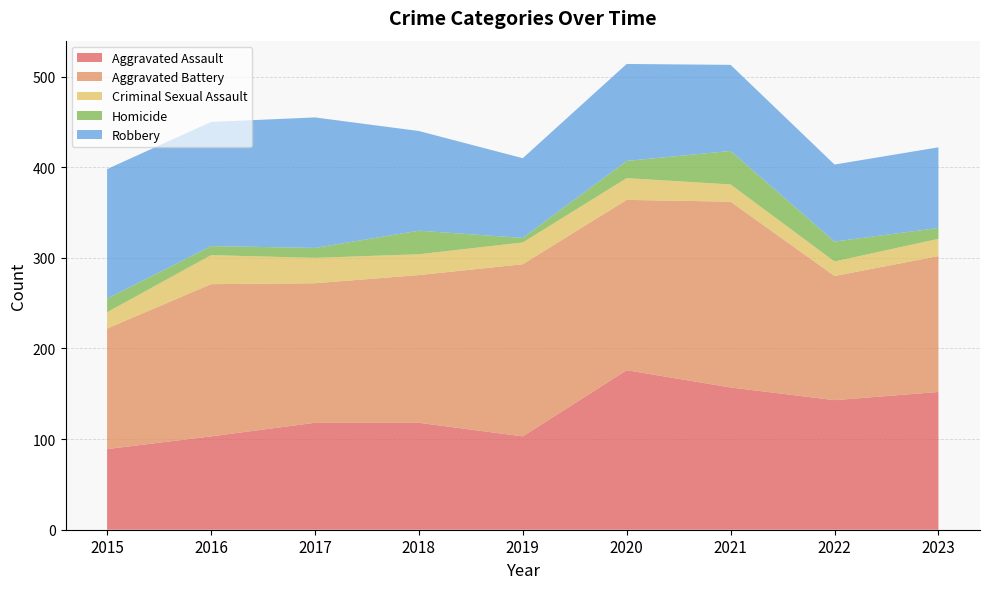

Reading right to left, transcribe all the data shown in this chart.

Aggravated Assault: 2023=152	2022=143	2021=157	2020=176	2019=103	2018=118	2017=118	2016=103	2015=89
Aggravated Battery: 2023=150	2022=137	2021=205	2020=188	2019=190	2018=163	2017=154	2016=168	2015=133
Criminal Sexual Assault: 2023=19	2022=16	2021=19	2020=24	2019=24	2018=23	2017=28	2016=32	2015=18
Homicide: 2023=12	2022=22	2021=37	2020=19	2019=5	2018=26	2017=11	2016=10	2015=15
Robbery: 2023=89	2022=85	2021=95	2020=107	2019=88	2018=110	2017=144	2016=137	2015=143